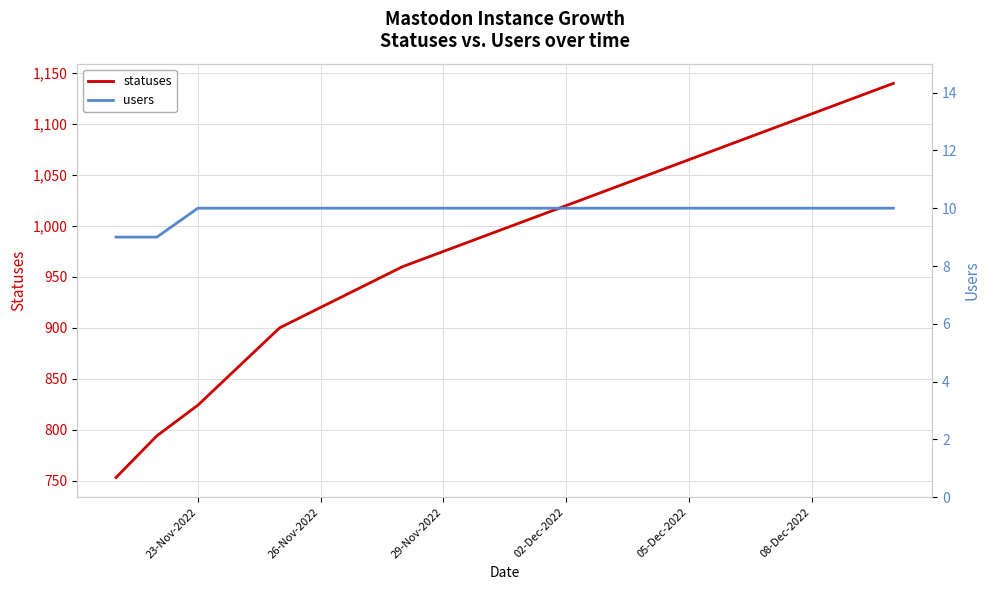

What is the average value of the statuses series?

982